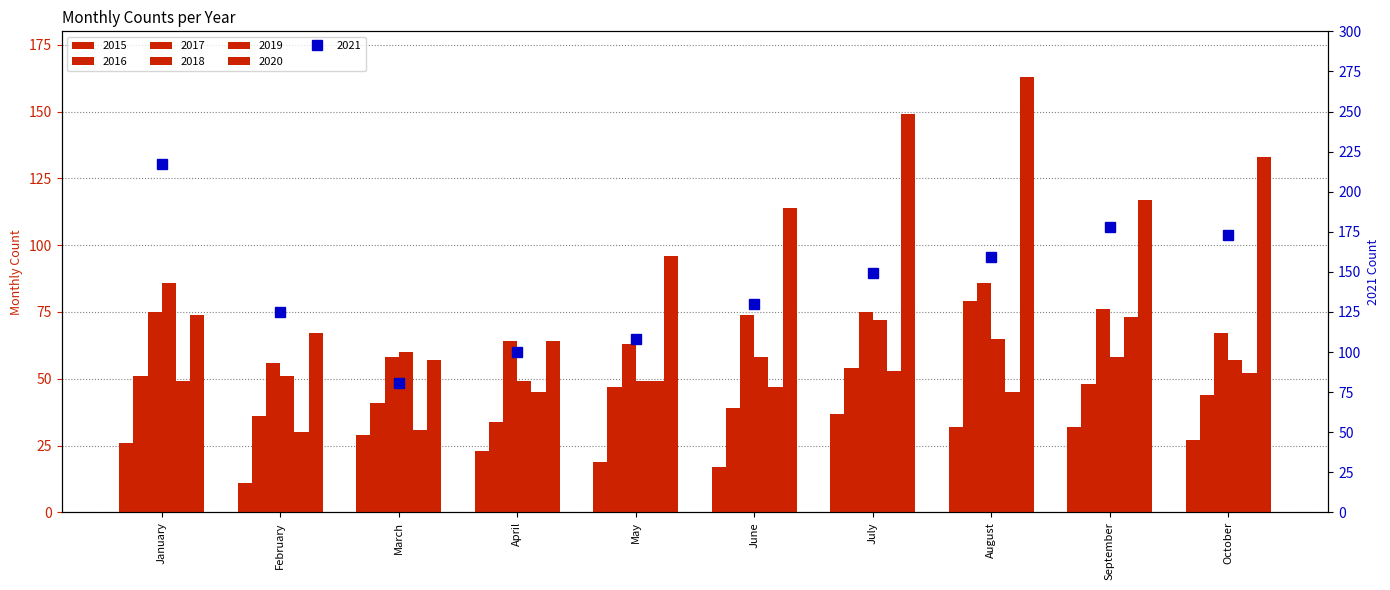

List the series in order of their peak value, lowest first.

2015, 2019, 2016, 2017, 2018, 2020